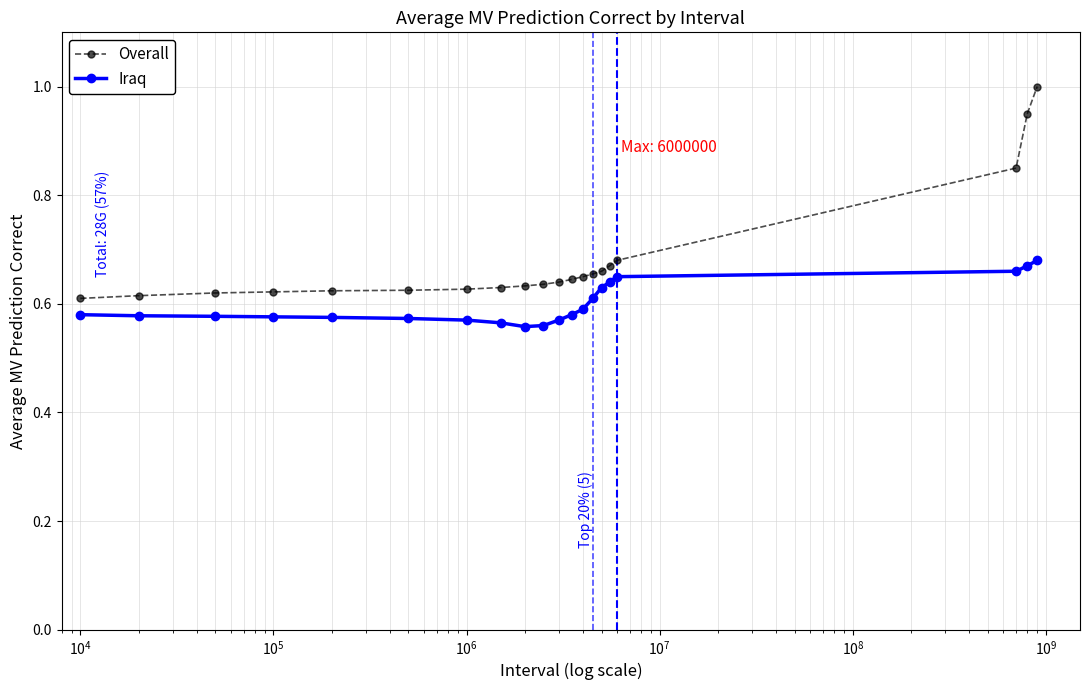

What is the difference between the maximum and minimum values in the Overall series?

0.4